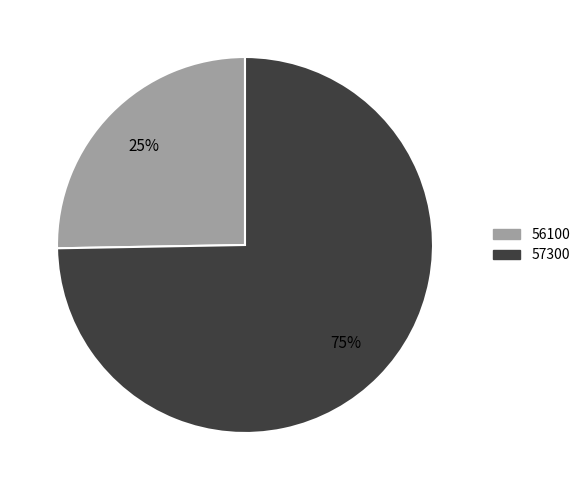

Combined, do 56100 and 57300 account for over 50%?

Yes